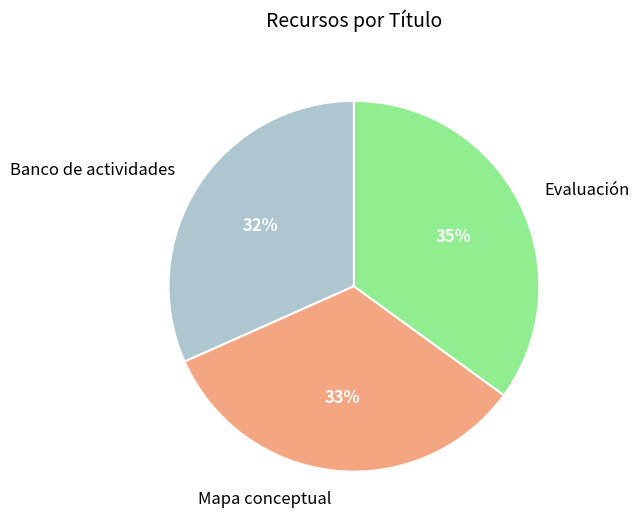

How many slices are in this pie chart?

3